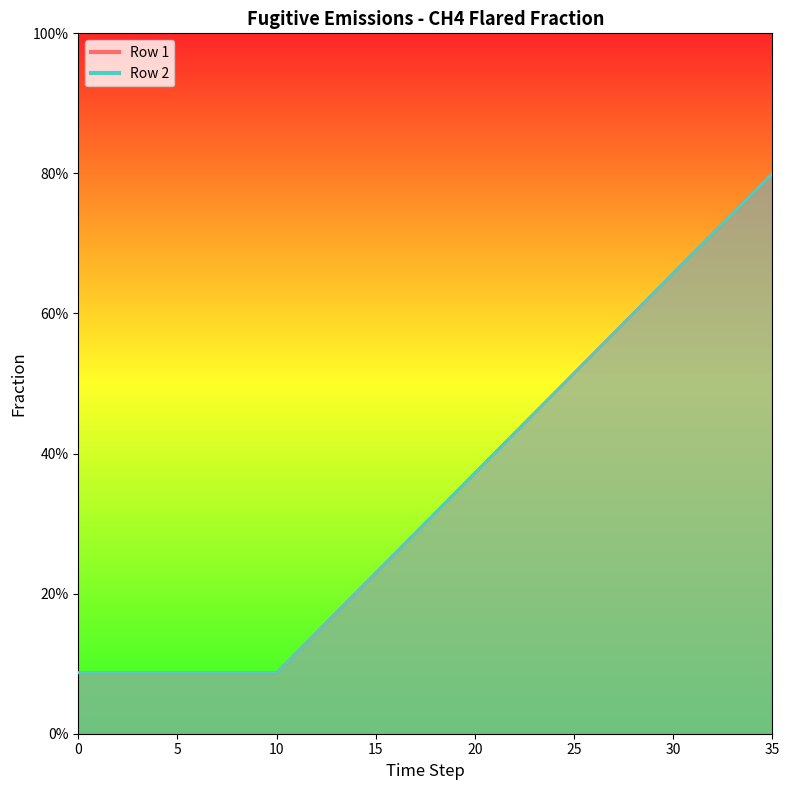

Which series has the largest range (max minus min)?

Row 1